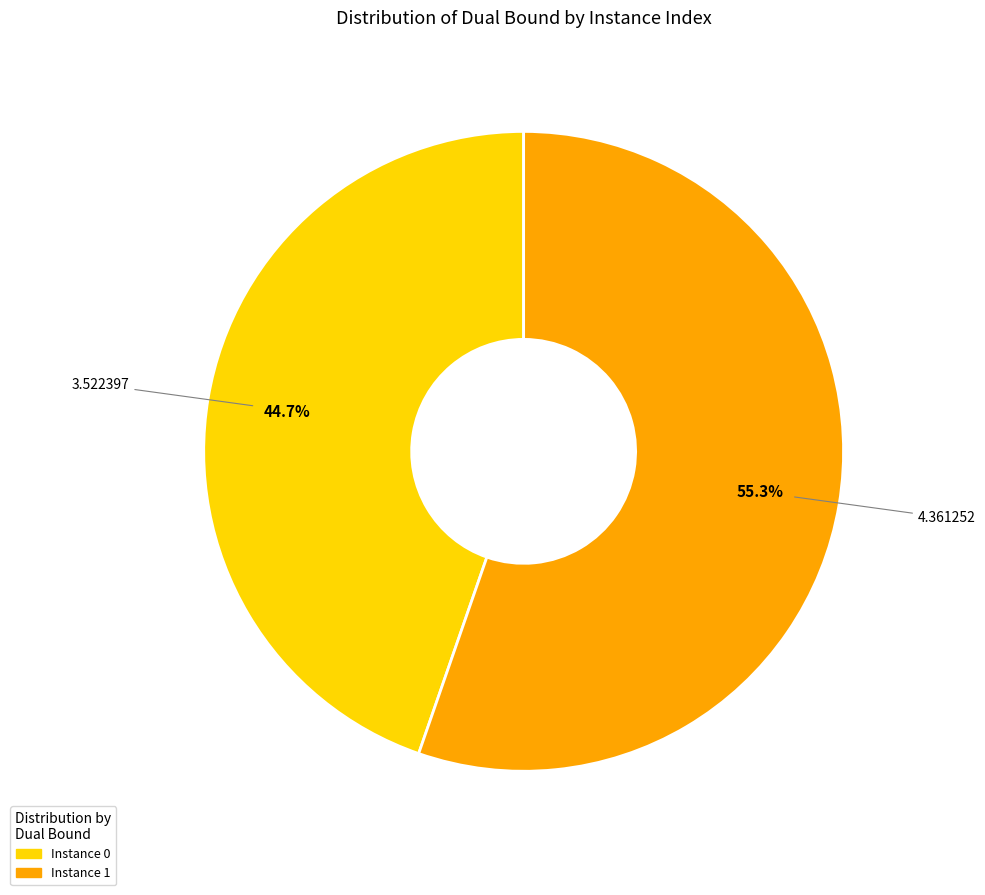

Count the number of slices in the pie.

2